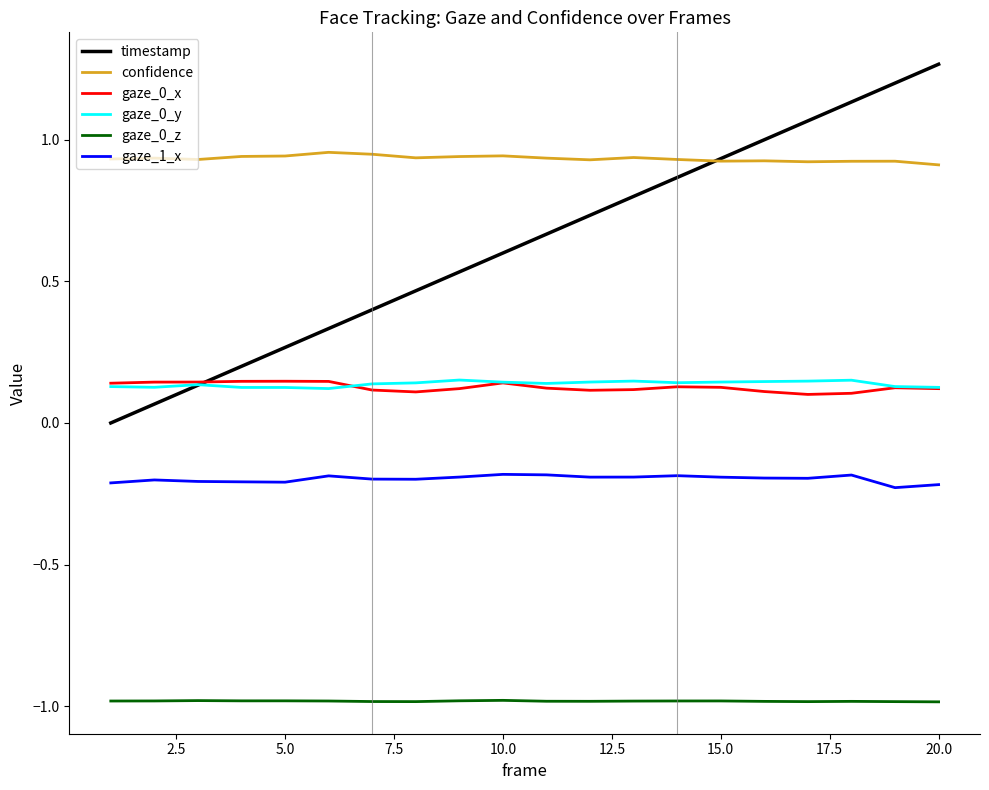

How many lines are shown in the chart?

6